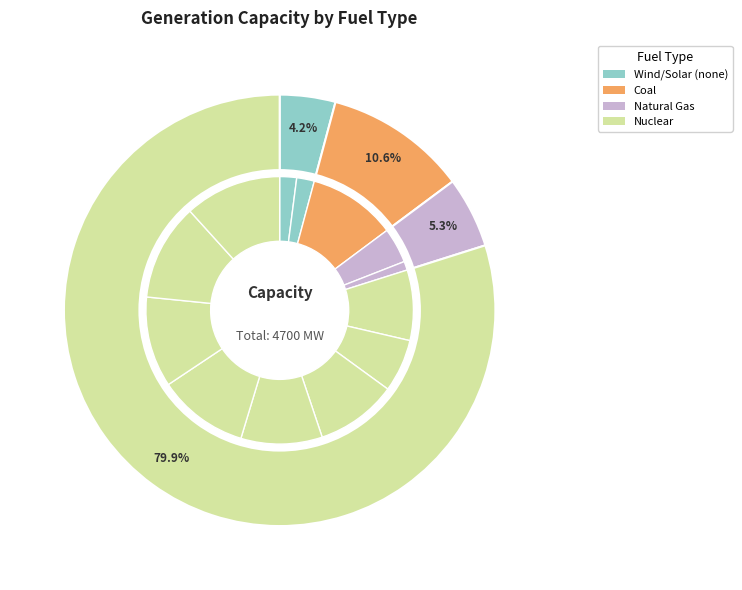

Between HTGR_C2N2_single and ngcc, which is larger?

HTGR_C2N2_single